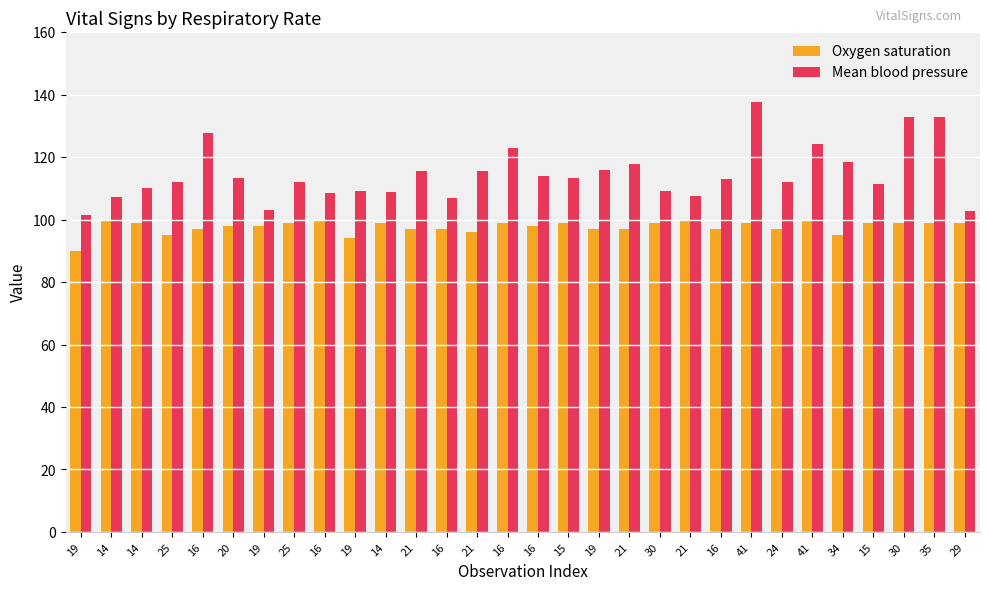

Which category has the highest value across all series?

41